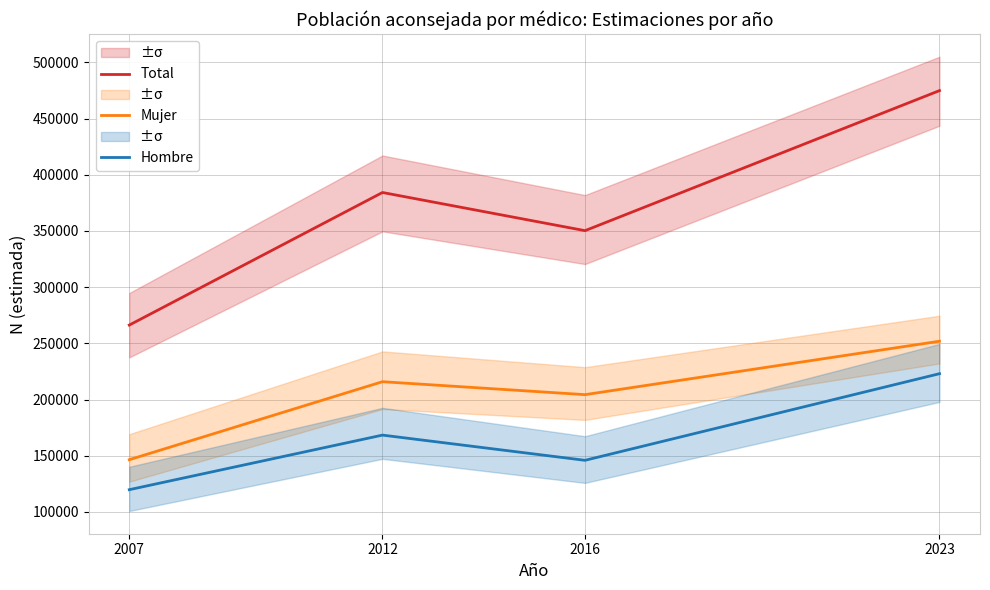

Where is the first local maximum for Total?

2012